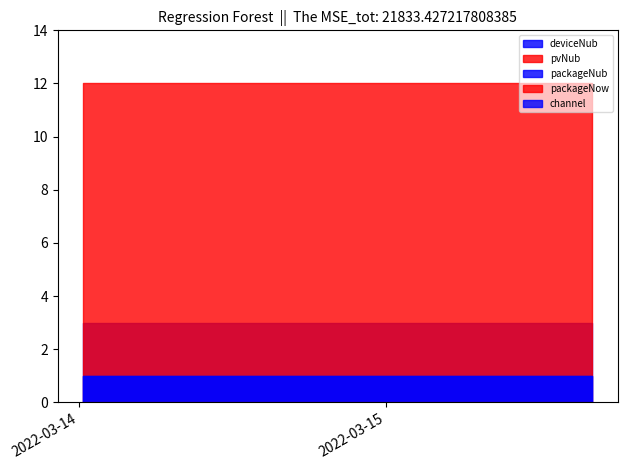

What is the sum of the deviceNub values at 2022-03-14 11:13:30 and 2022-03-15 12:44:34?

6